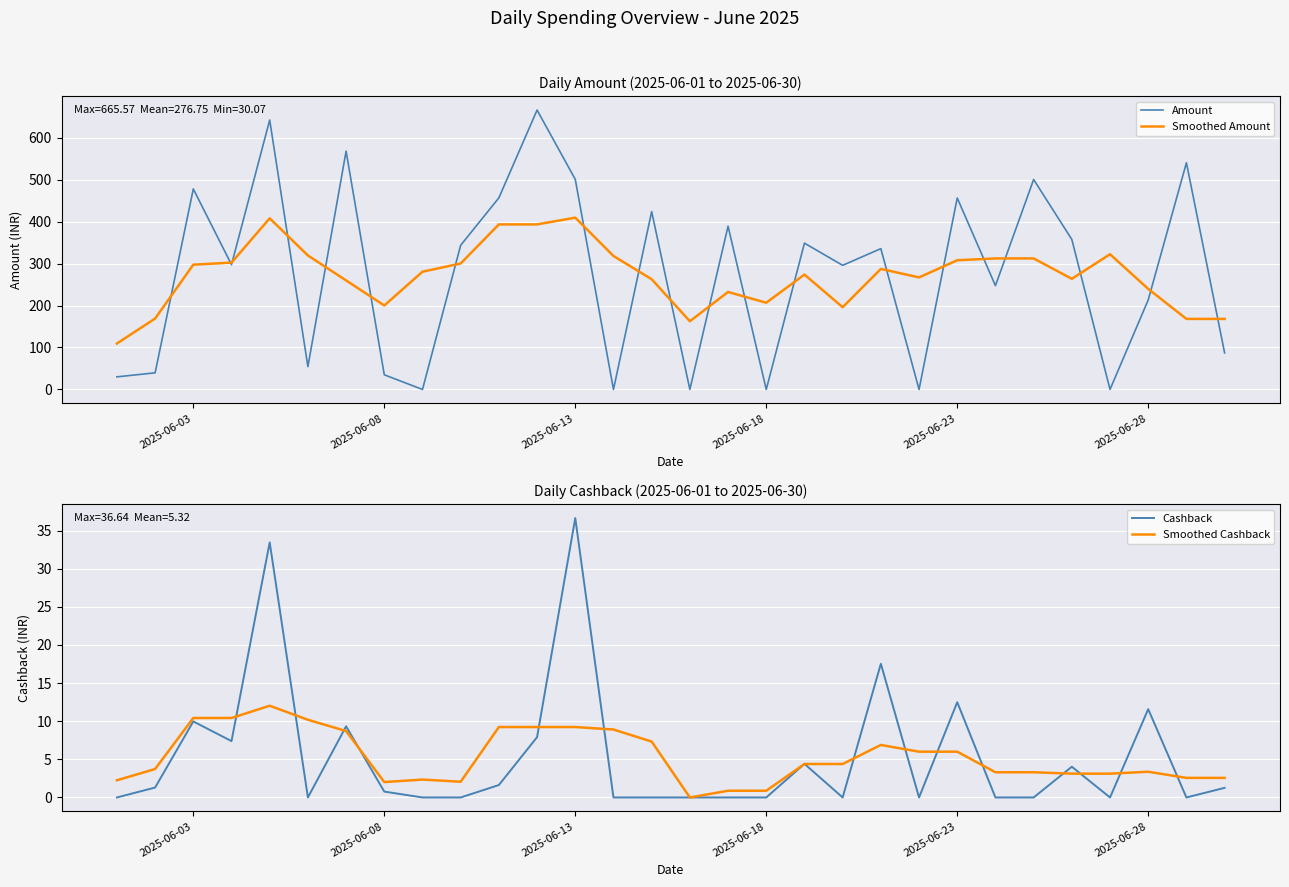

True or false: Smoothed Amount and Cashback cross at least once.

False